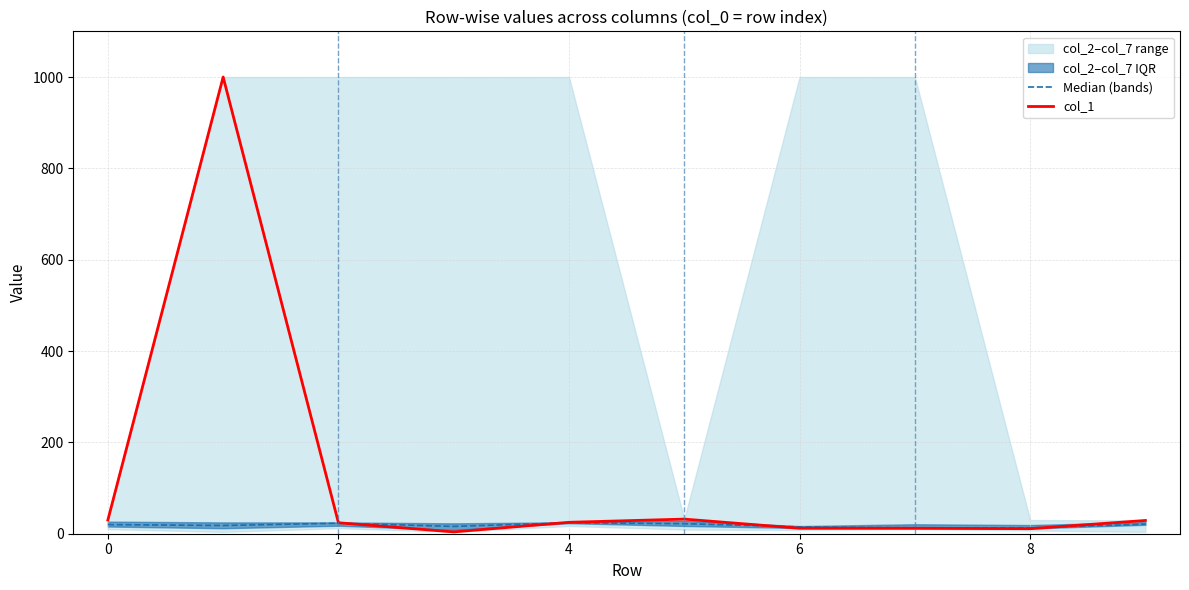

What is the label of the 3rd point from the left?

2